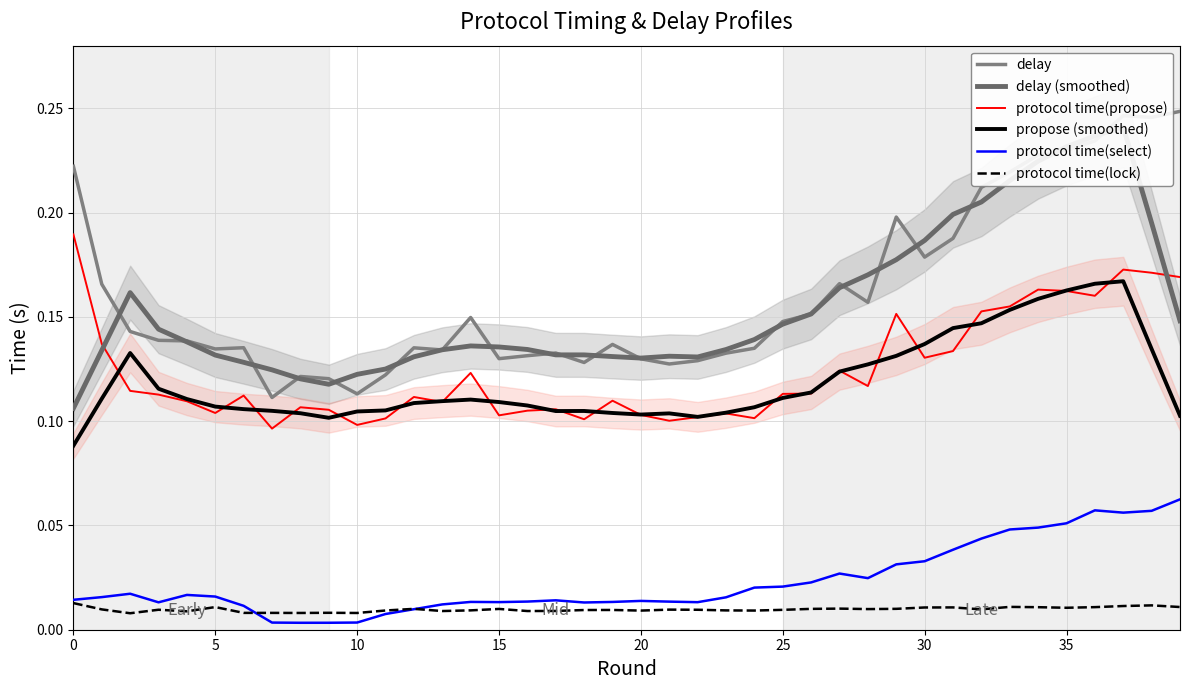

True or false: protocol time(select) and delay intersect in this chart.

False